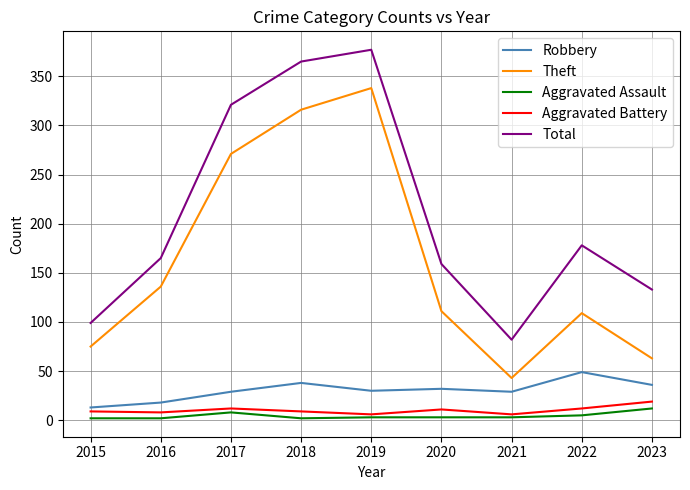

How many distinct data groups are displayed?

5